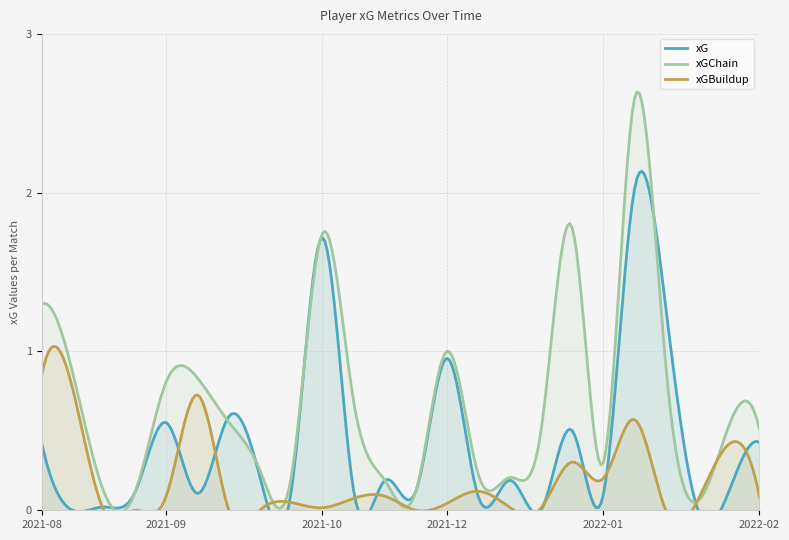

In xG, how many points are lower than both neighbors (excluding endpoints)?

9